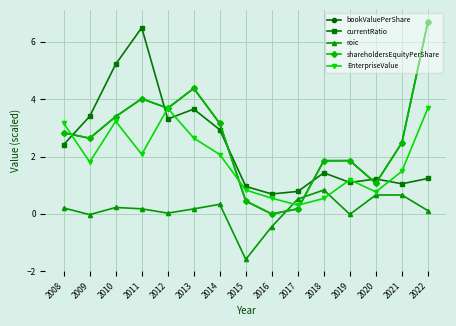

Which series has the widest spread of values?

bookValuePerShare